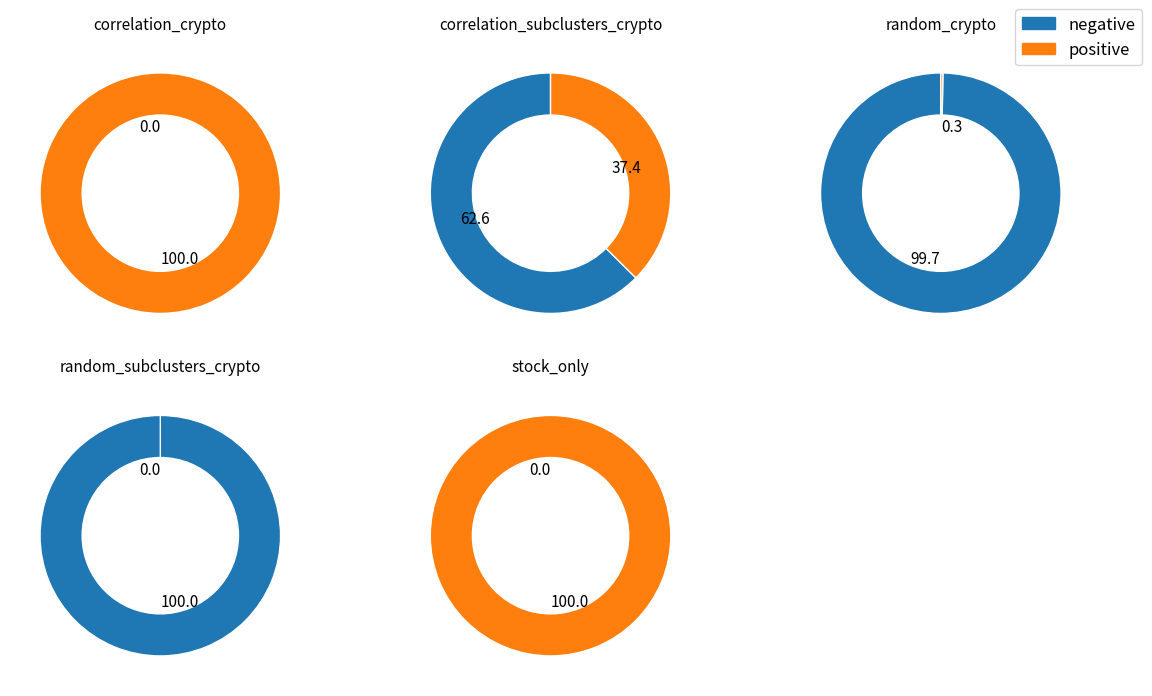

Count the number of slices in the pie.

5